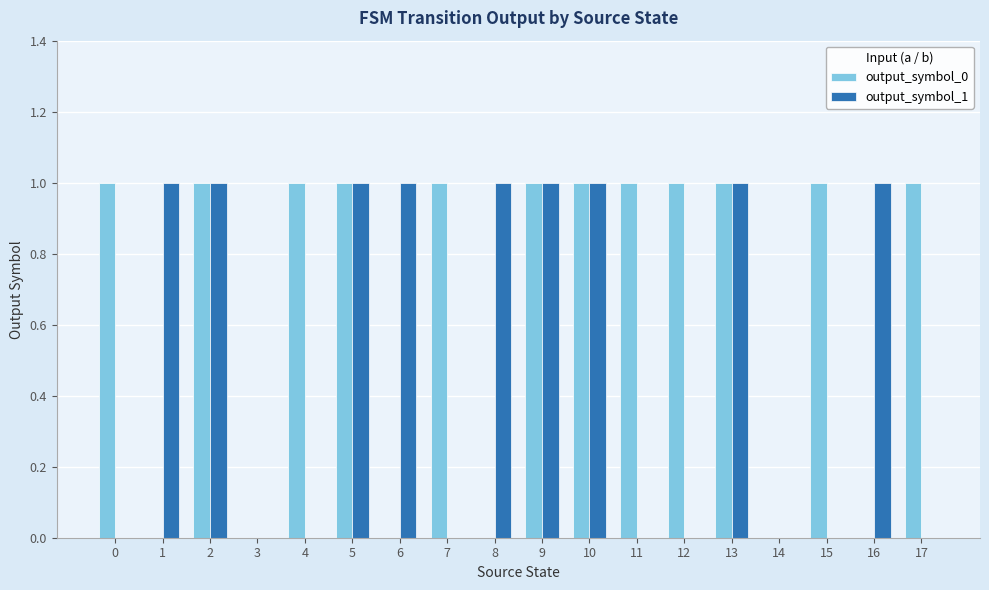

Which series has the largest total across all categories?

output_symbol_0